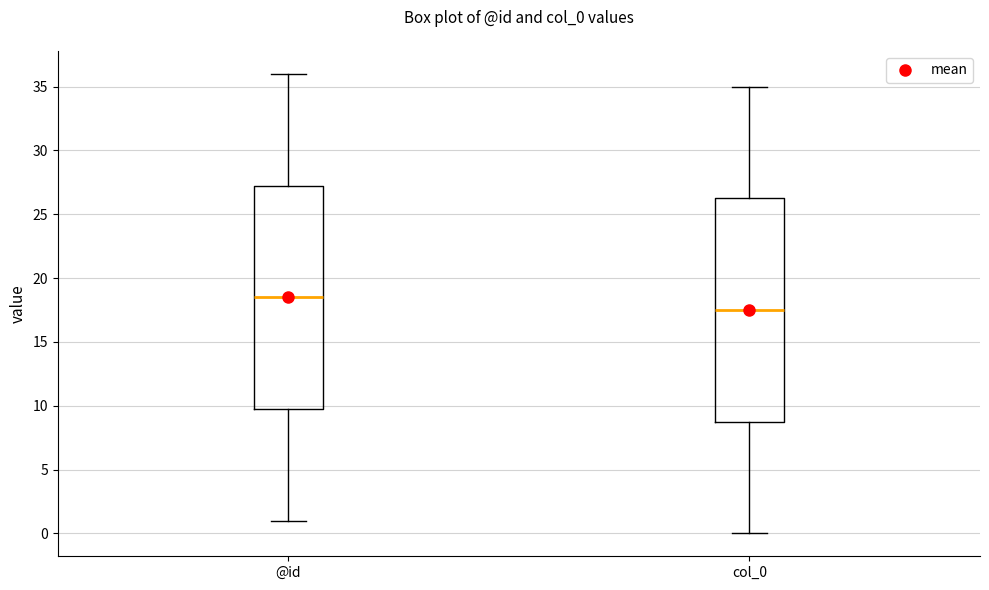

Where does the lower whisker of the box for col_0 end on the y-axis? The values are not printed on the chart, so give them approximately, as read against the axis.

0.0